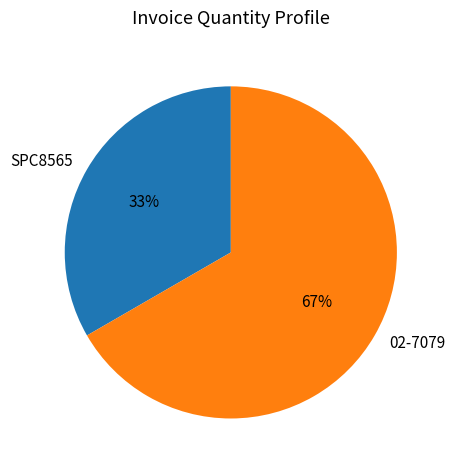

Which slice is the smallest?

SPC8565